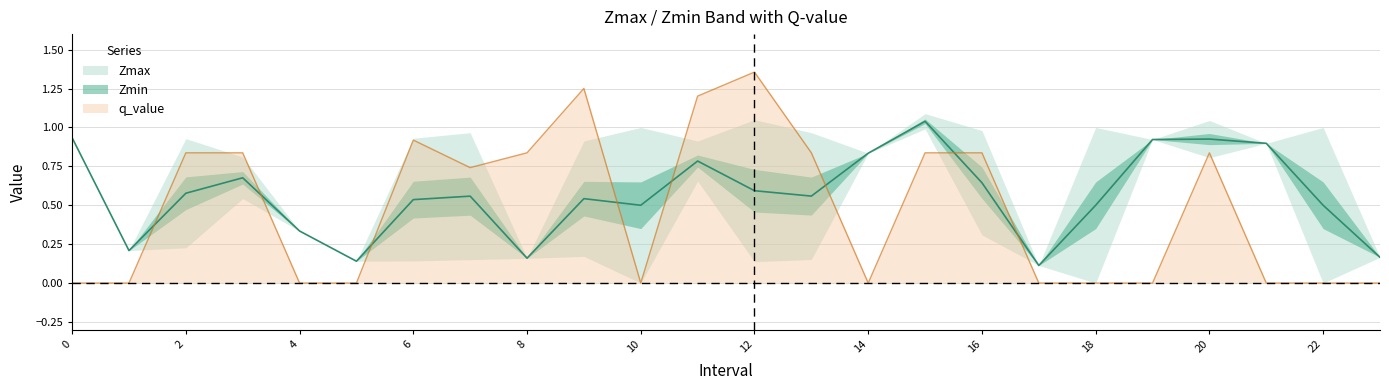

The value of q_value at 16 is 0.4. True or false?

False